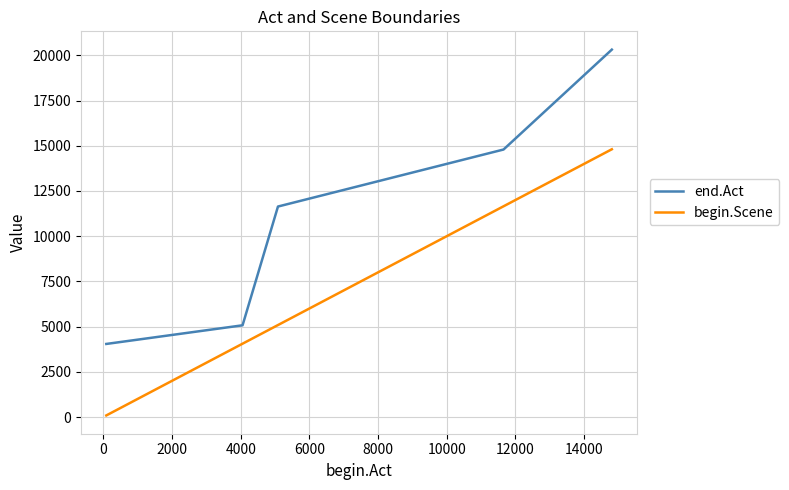

What is the difference between the maximum and minimum values in the begin.Scene series?

14718